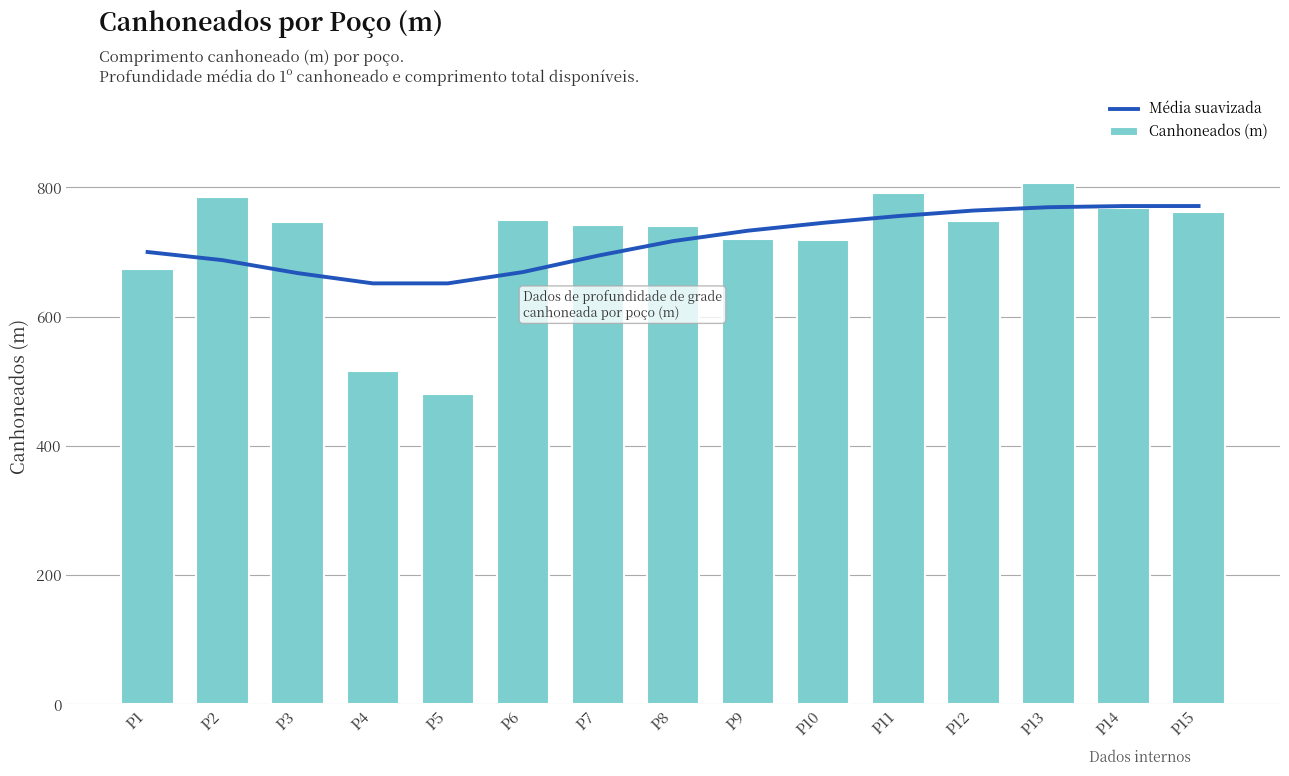

At which label does Canhoneados (m) reach its minimum?

P5